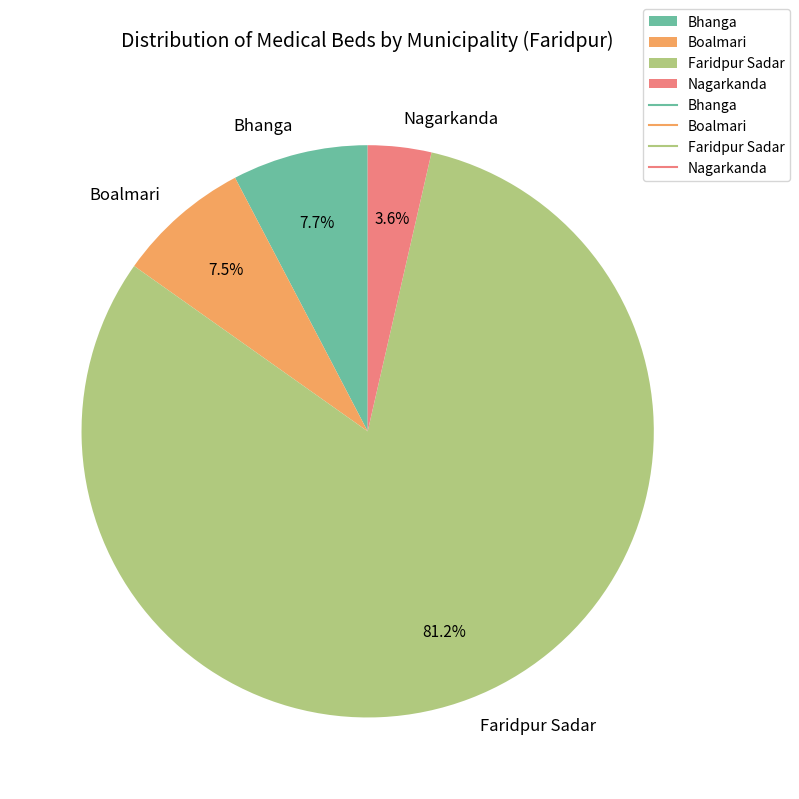

Which category has the biggest portion of the pie?

Faridpur Sadar